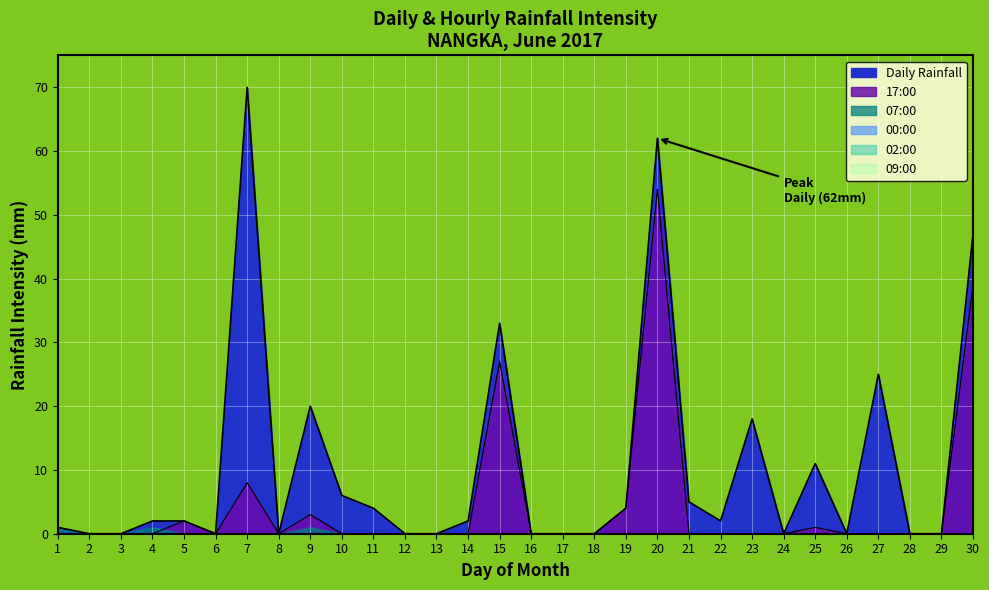

How many interior local peaks does the Daily Rainfall series have?

7